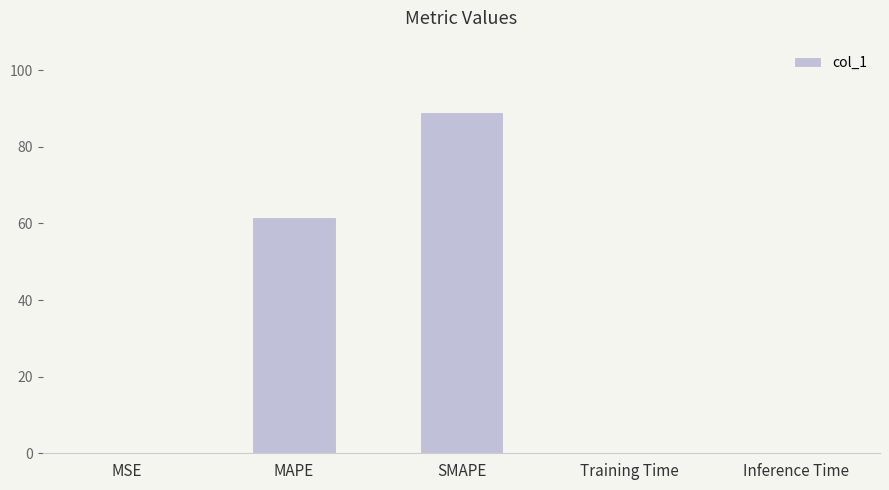

Where is the data nearest to the value 44?

MAPE